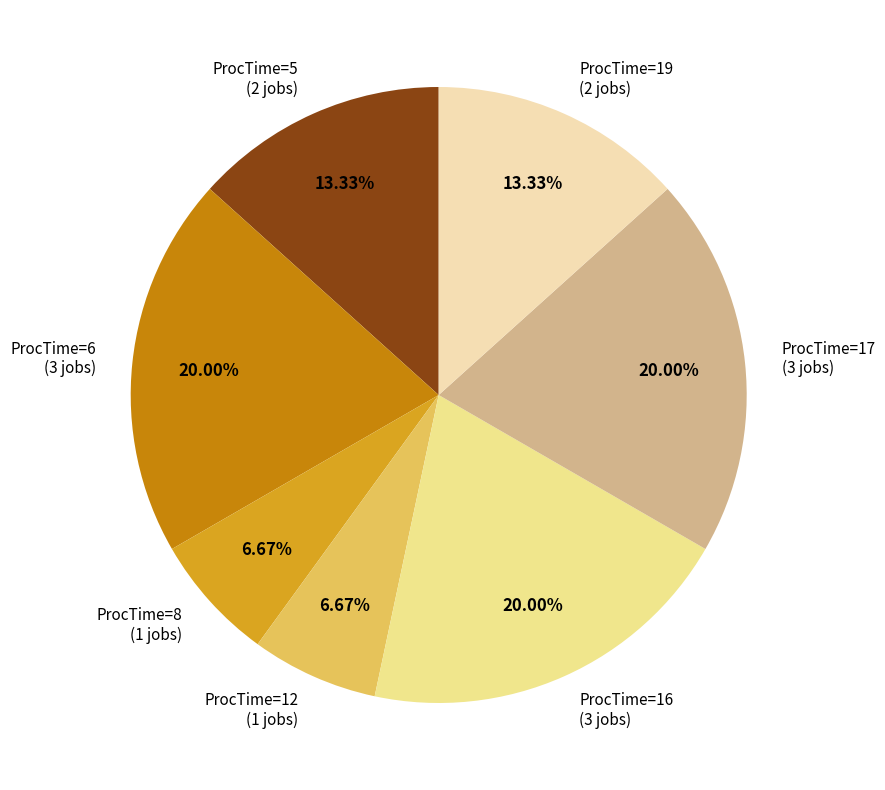

Does ProcTime=6 (3 jobs) account for over 50% of the chart?

No